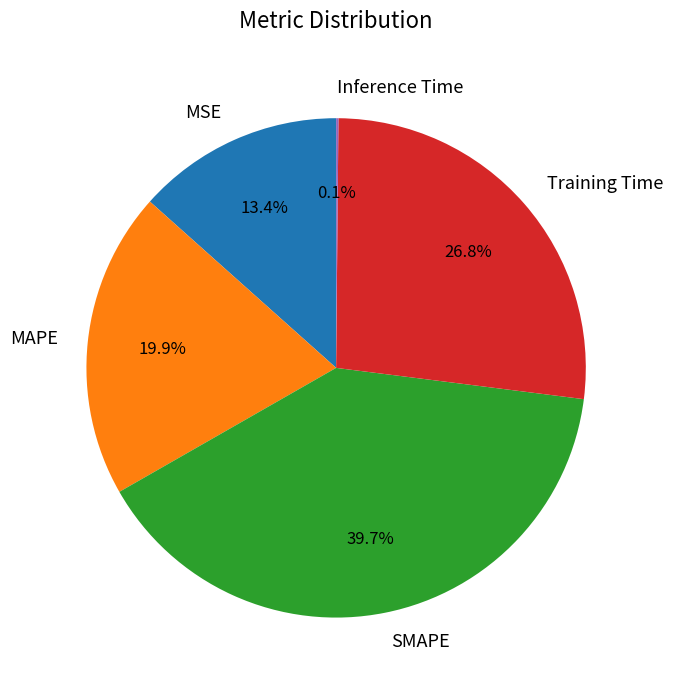

Does MAPE account for over 50% of the chart?

No